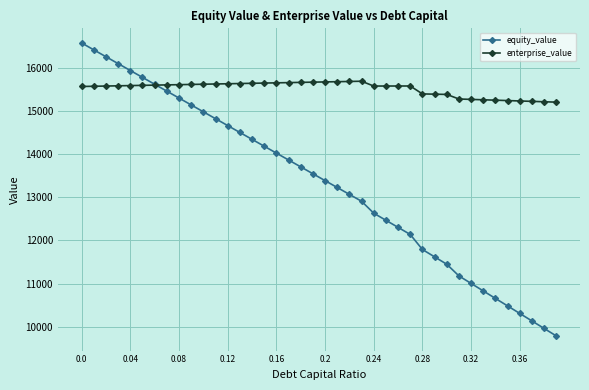

What is the smallest value displayed?

9780.8